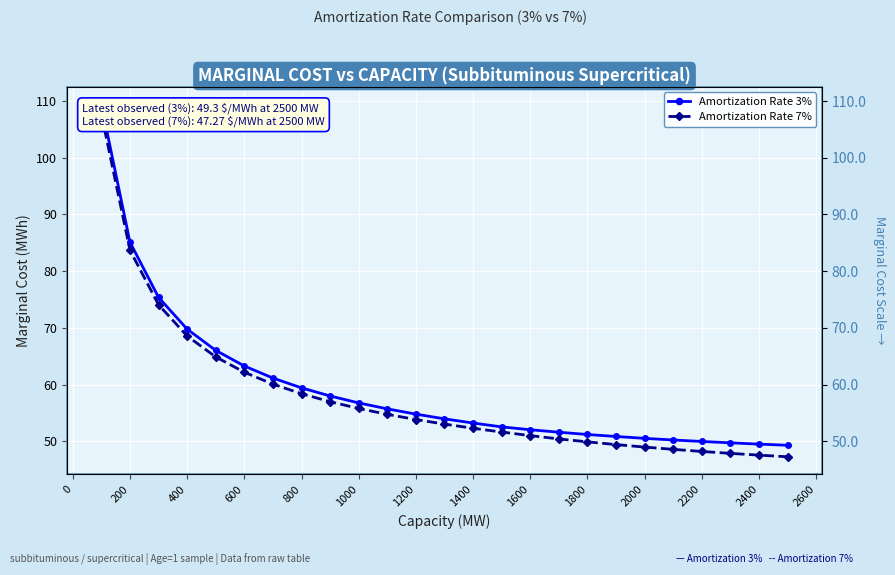

What is the minimum value shown in the chart?

47.3